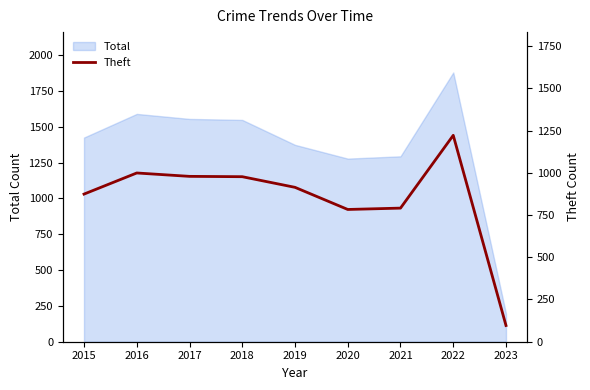

List the labels in order of value, largest first.

2022, 2016, 2017, 2018, 2019, 2015, 2021, 2020, 2023